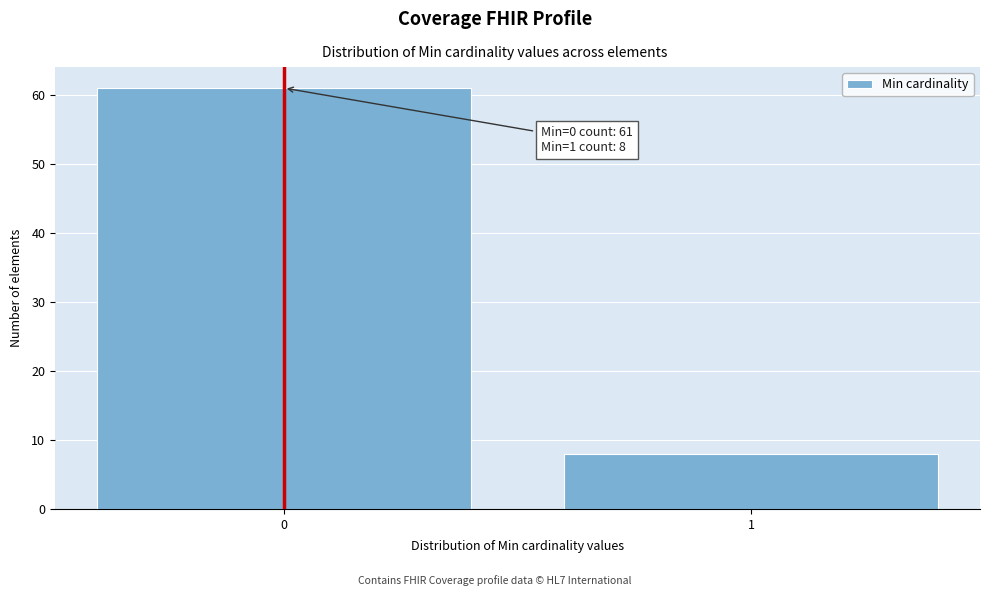

Reading left to right, extract all data points from this chart.

61	8